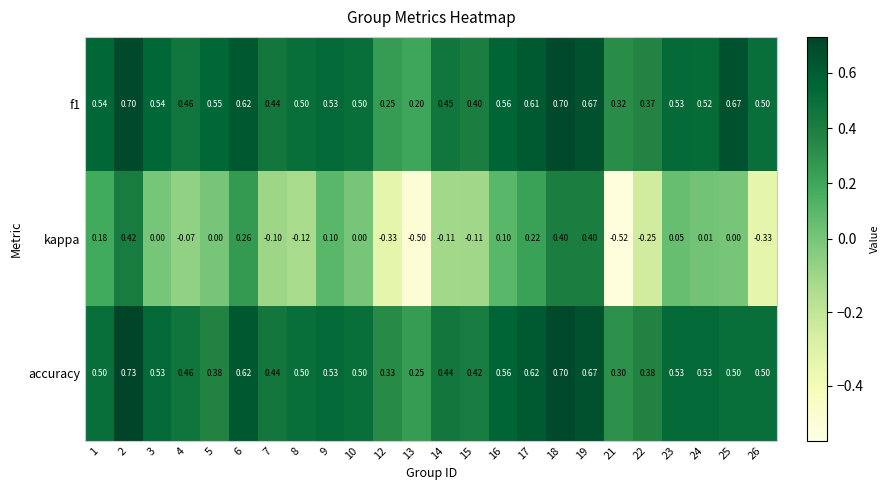

Which series has the largest total across all categories?

f1